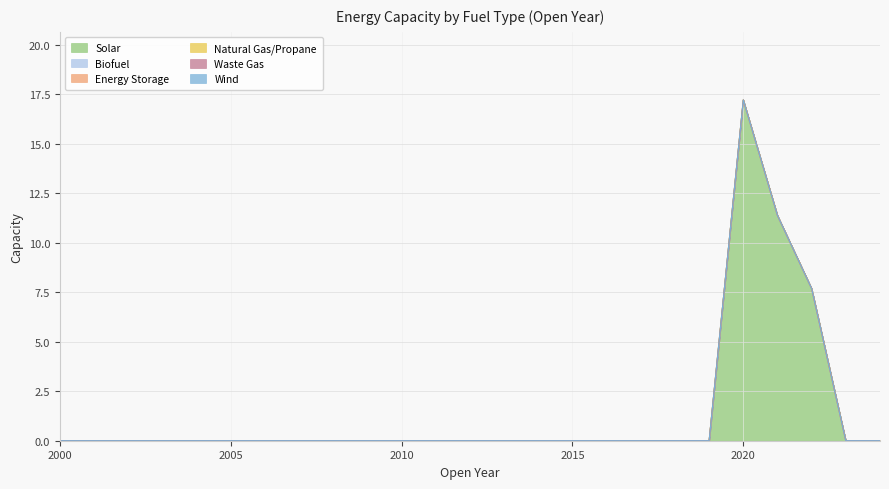

Rank the categories by Biofuel value from highest to lowest.

2000, 2001, 2002, 2003, 2004, 2005, 2006, 2007, 2008, 2009, 2010, 2011, 2012, 2013, 2014, 2015, 2016, 2017, 2018, 2019, 2020, 2021, 2022, 2023, 2024